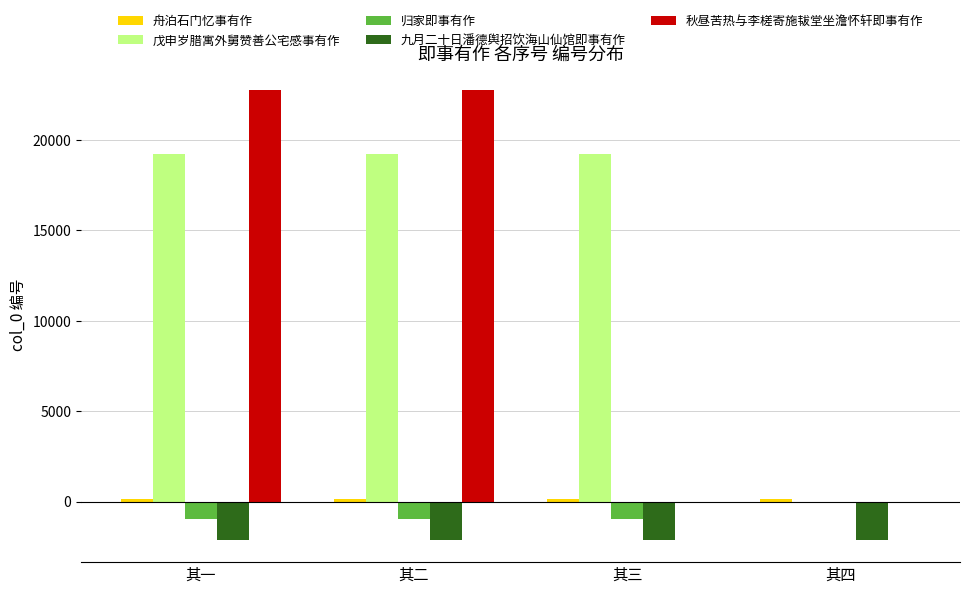

True or false: 秋昼苦热与李槎寄施韨堂坐澹怀轩即事有作 has a value of 12443 at 其三.

False